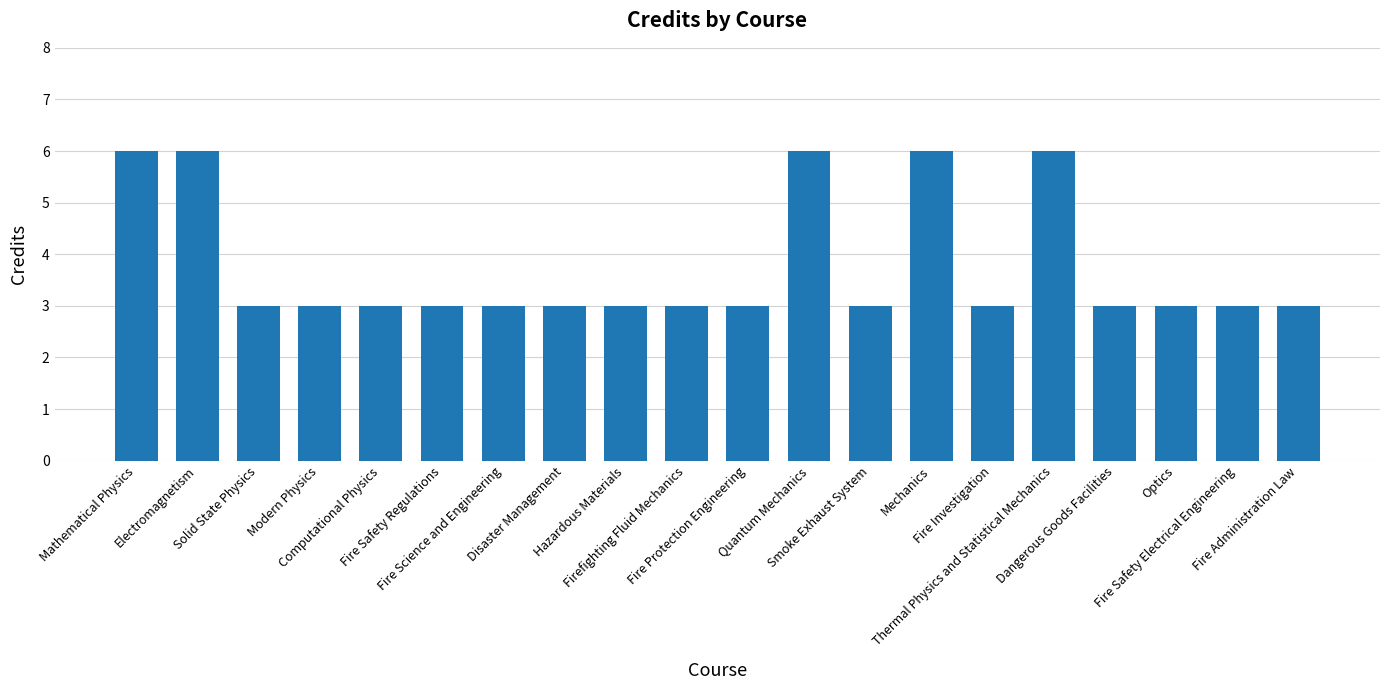

What is the ratio of the value at Optics to the value at Smoke Exhaust System?

1.0